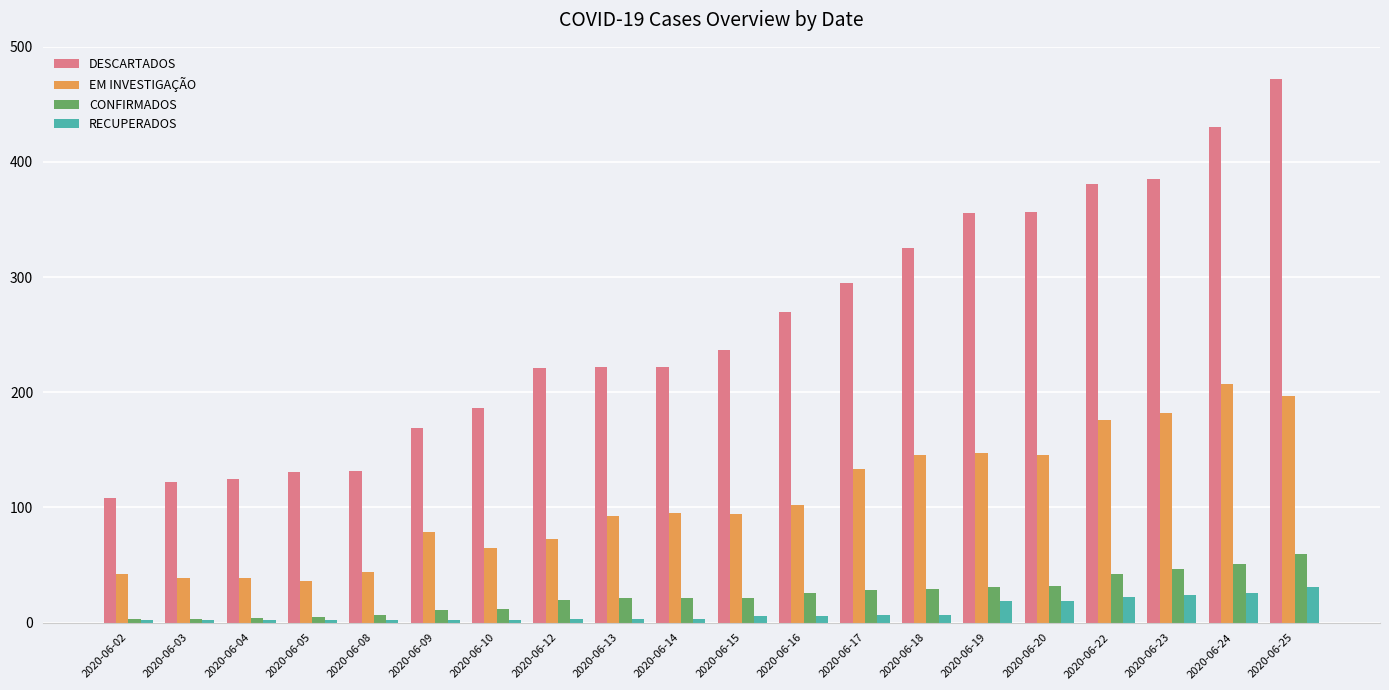

What is the smallest value displayed?

2